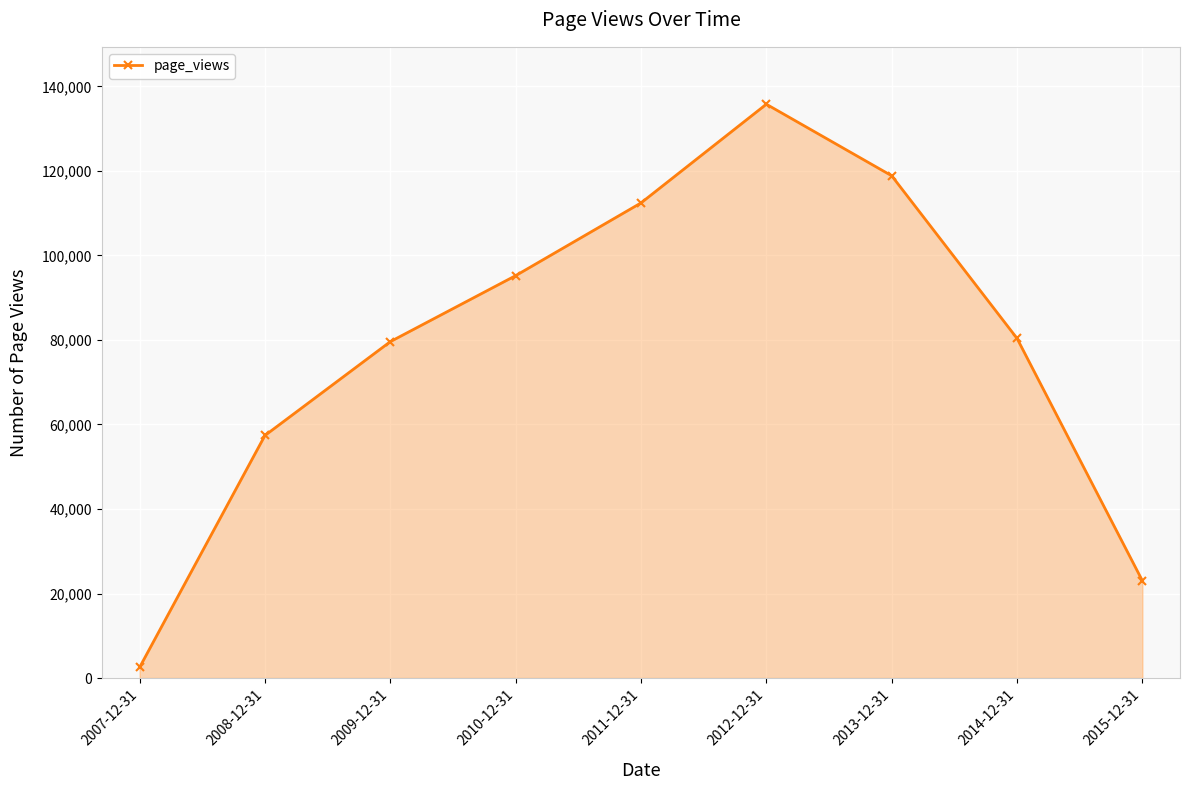

How many data points are less than 80370?

4